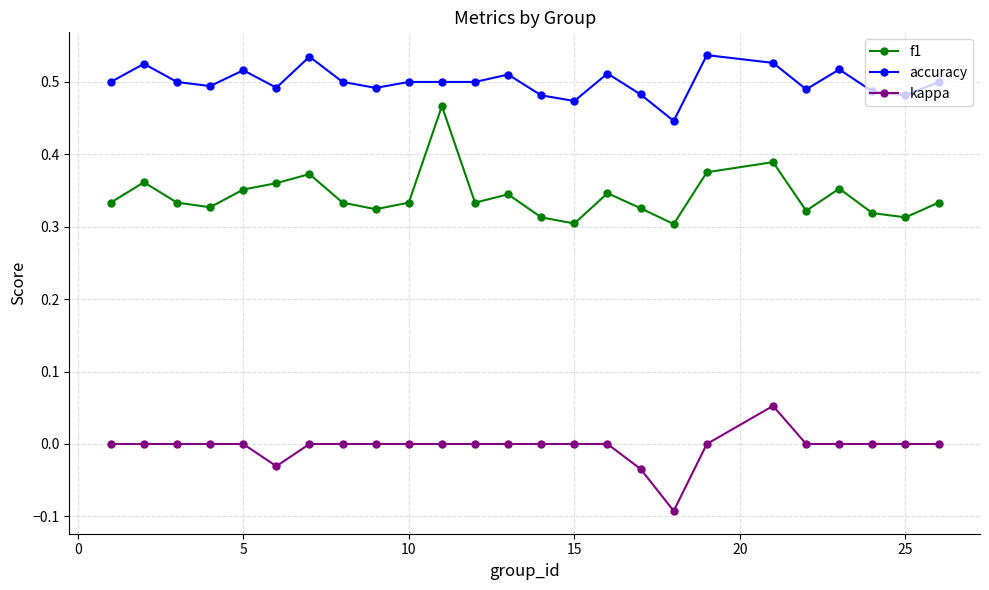

True or false: accuracy has more than 2 points higher than both neighbors.

True